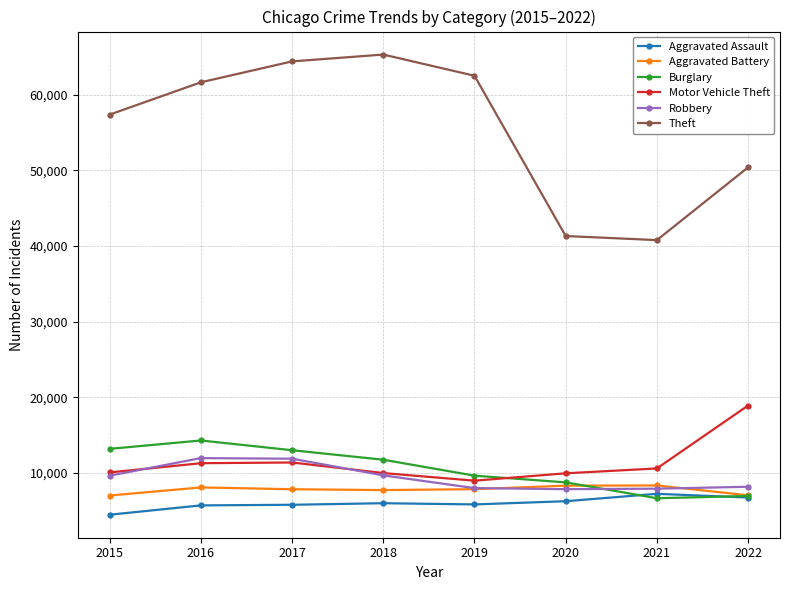

What is the difference between the maximum and minimum values in the Aggravated Assault series?

2762